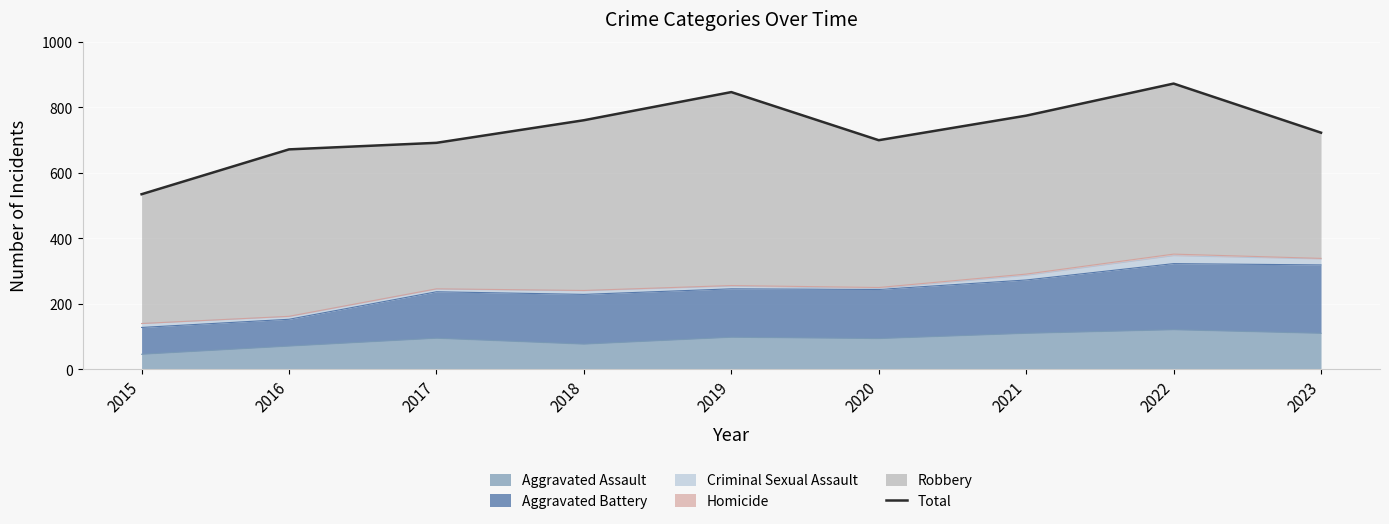

At which label does the data first exceed 723?

2018